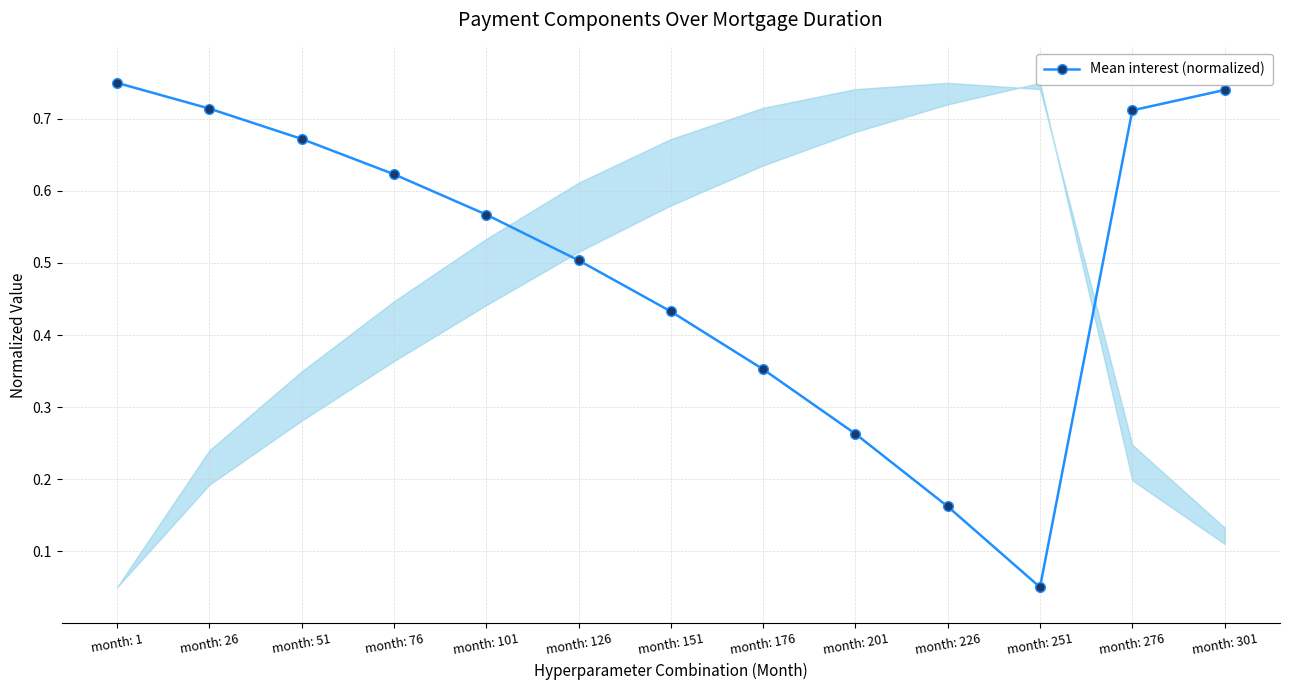

The value at month: 126 is 0.7. True or false?

False